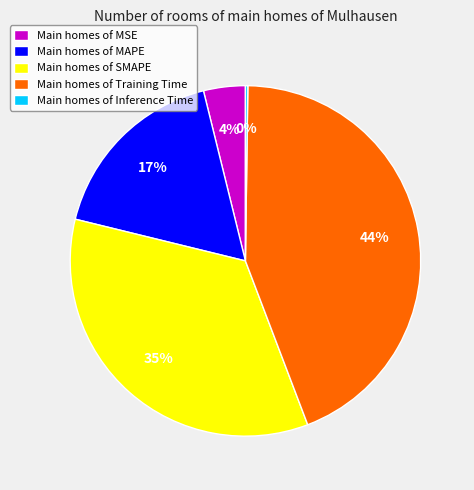

What is the ratio of the value at Main homes of SMAPE to the value at Main homes of Training Time?

0.8